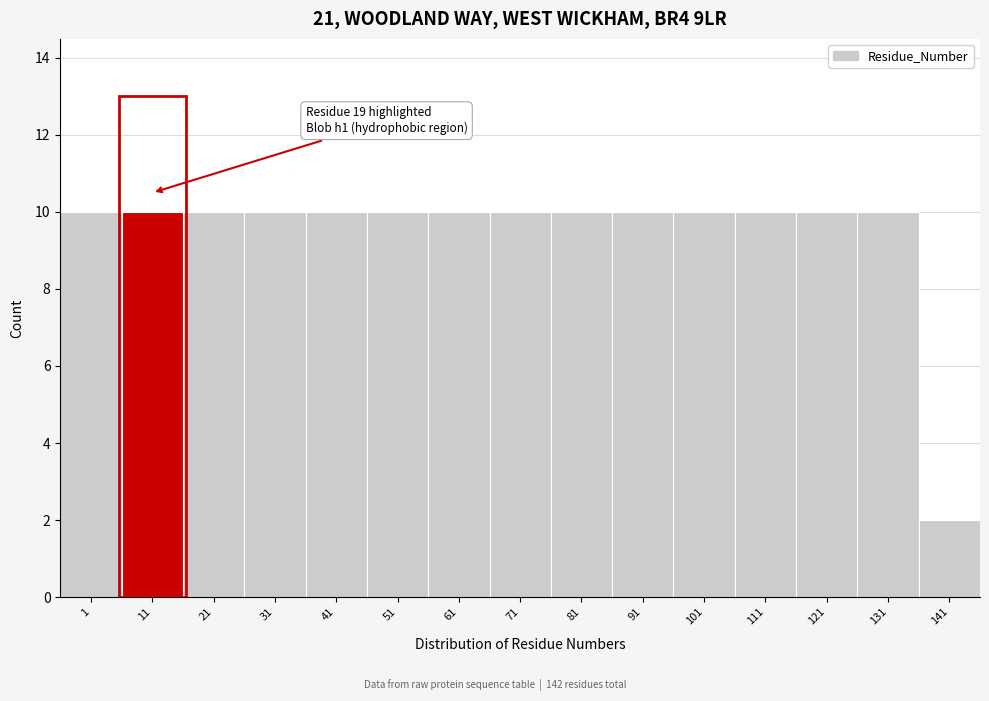

Reading right to left, list all the values displayed in this chart.

141=2	131=10	121=10	111=10	101=10	91=10	81=10	71=10	61=10	51=10	41=10	31=10	21=10	11=10	1=10